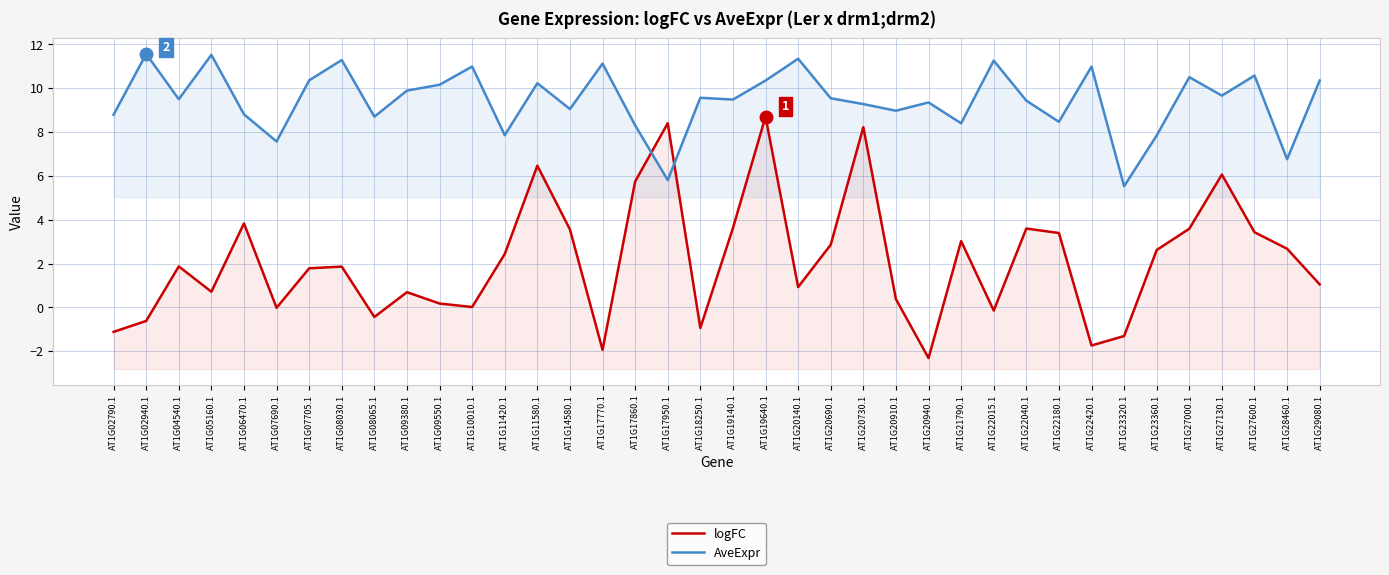

True or false: logFC has more than 1 interior local peaks.

True